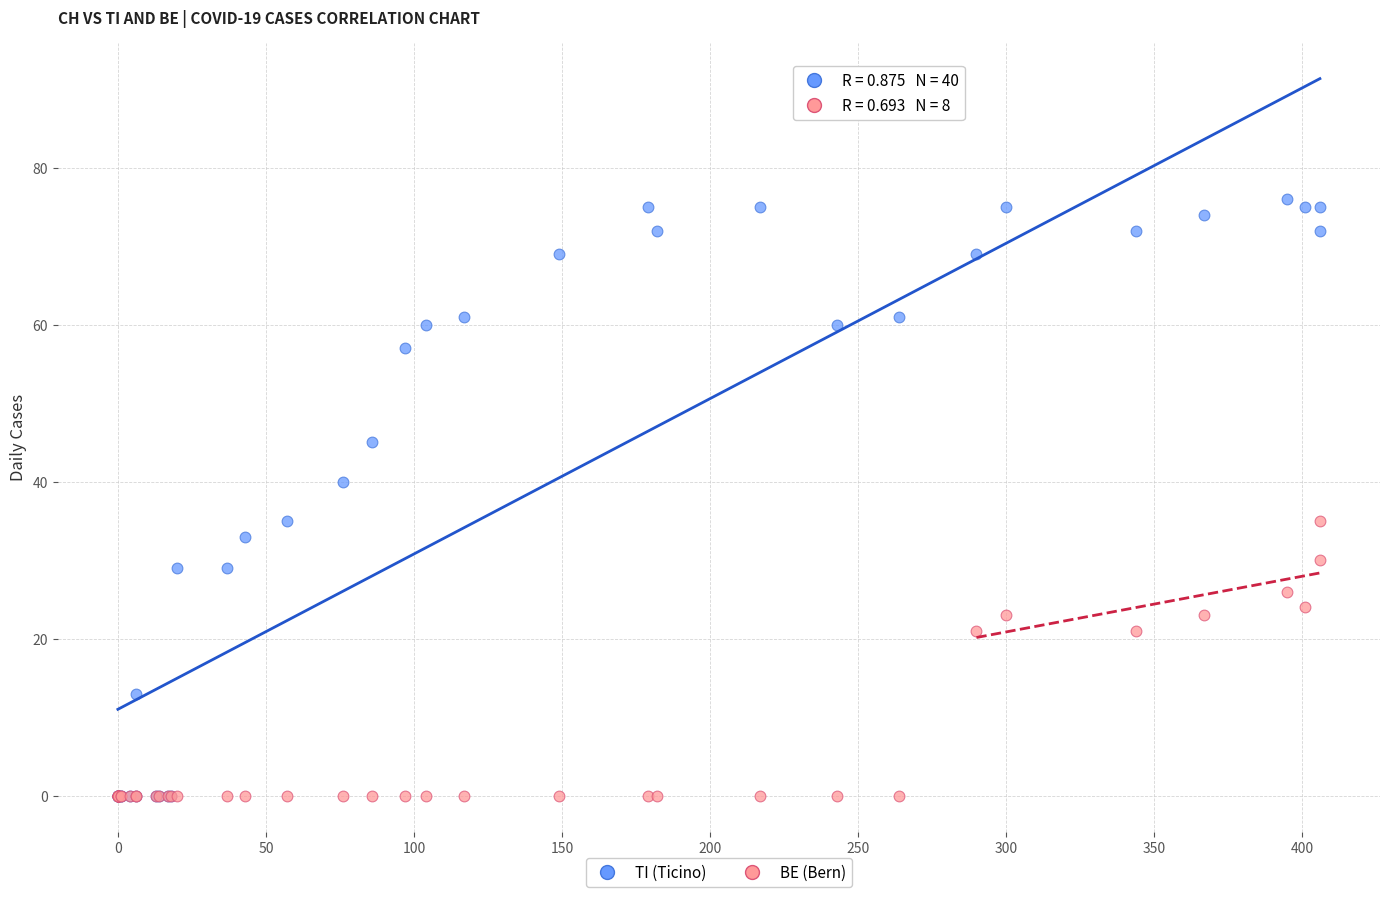

What are all the series names shown in the legend?

TI (Ticino), BE (Bern)